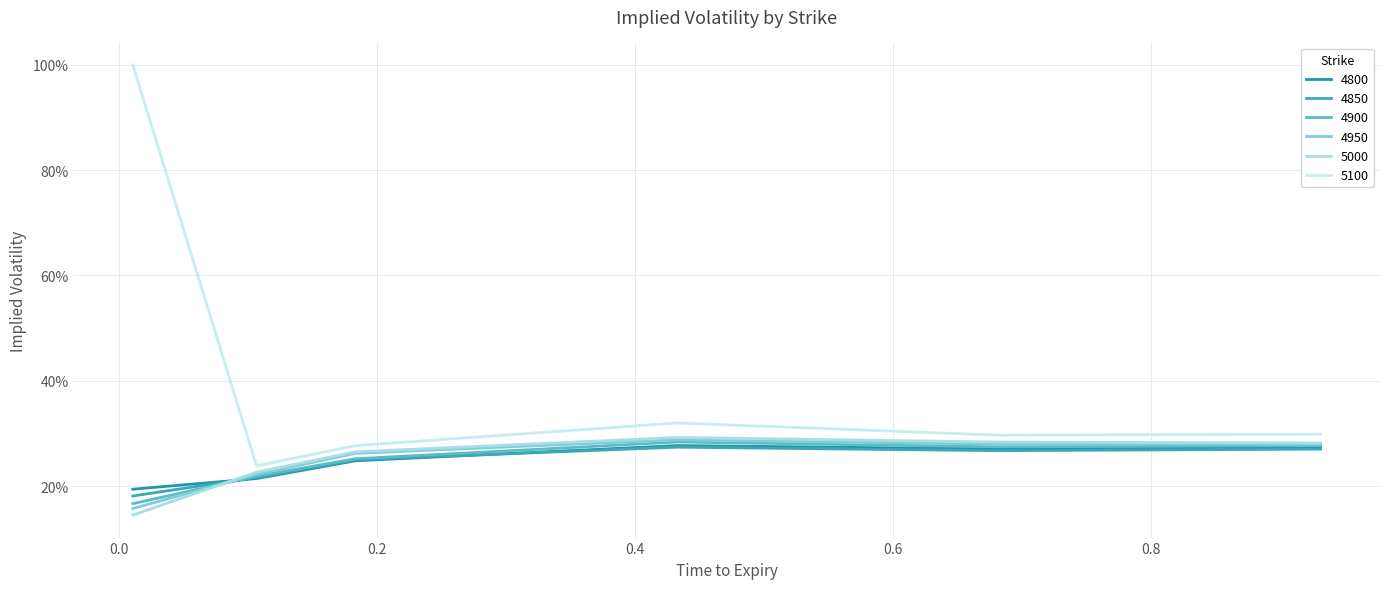

Does the chart have visible grid lines?

Yes